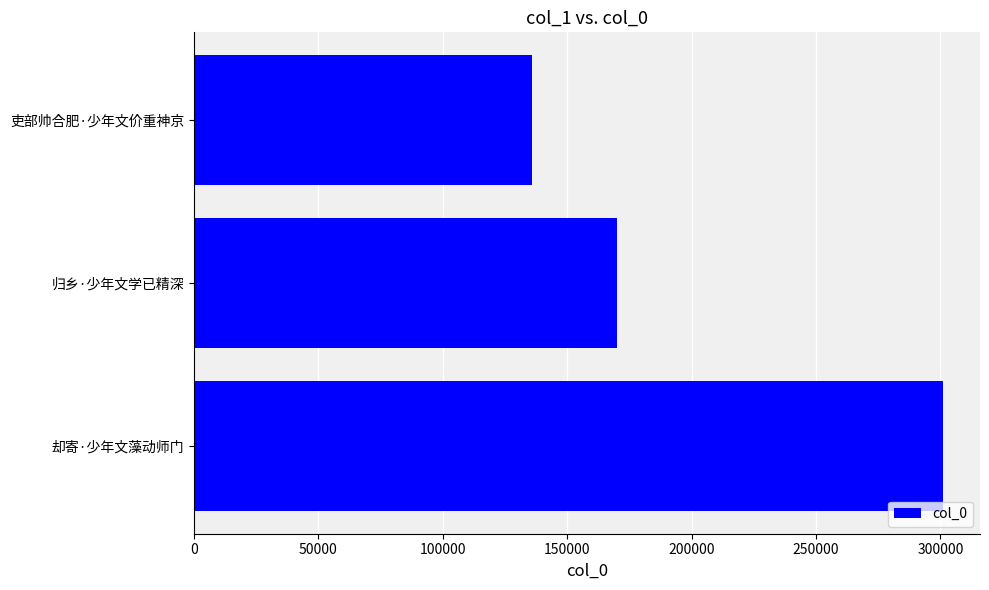

How many values are below 170028?

1